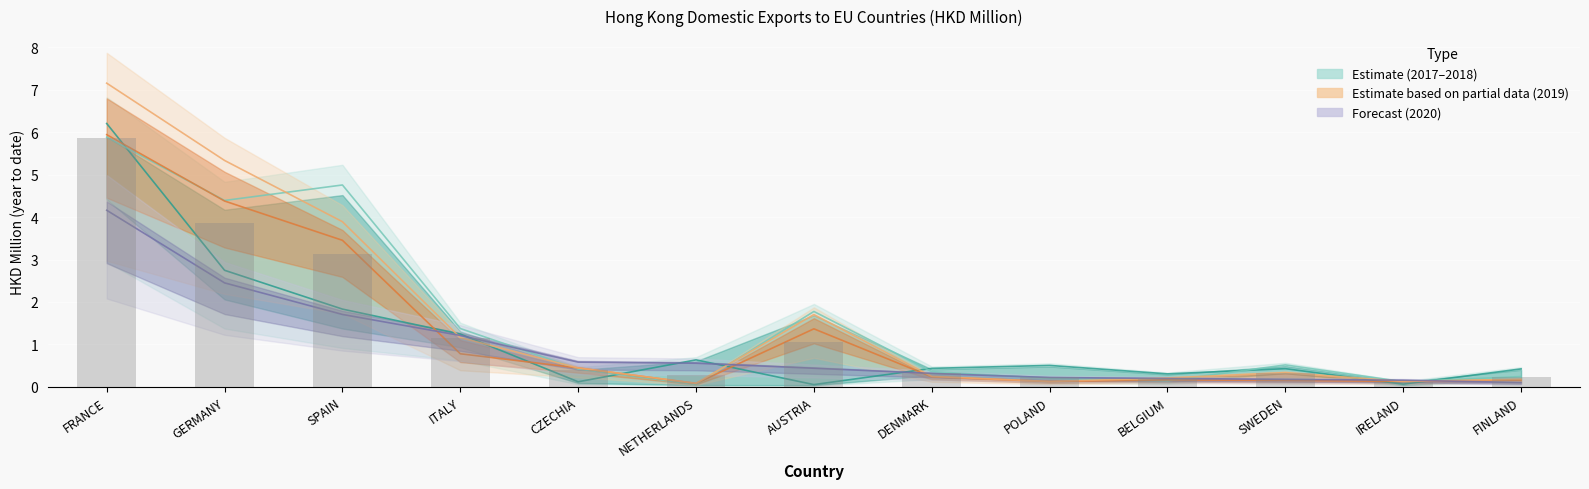

Reading right to left, transcribe all the data shown in this chart.

201712: 0.4	0.1	0.4	0.3	0.5	0.4	0.1	0.6	0.1	1.2	1.8	2.7	6.2
201812: 0.2	0.1	0.5	0.1	0.2	0.4	1.8	0.1	0.4	1.4	4.8	4.4	5.9
201912: 0.2	0.1	0.3	0.2	0.1	0.2	1.7	0.1	0.4	1.2	3.9	5.3	7.2
201910: 0.2	0.1	0.1	0.2	0.1	0.2	1.4	0.1	0.4	0.8	3.5	4.4	5.9
202010: 0.1	0.2	0.2	0.2	0.2	0.3	0.4	0.6	0.6	1.2	1.7	2.5	4.2